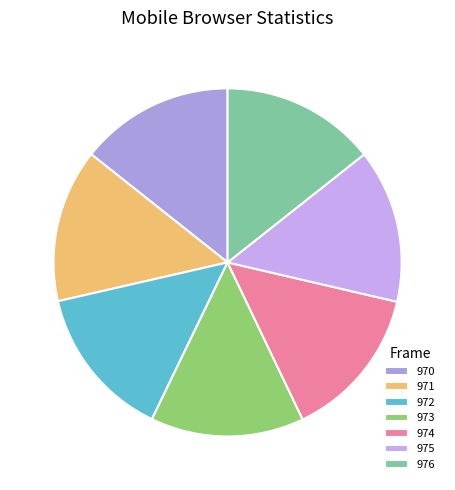

How many slices are in this pie chart?

7